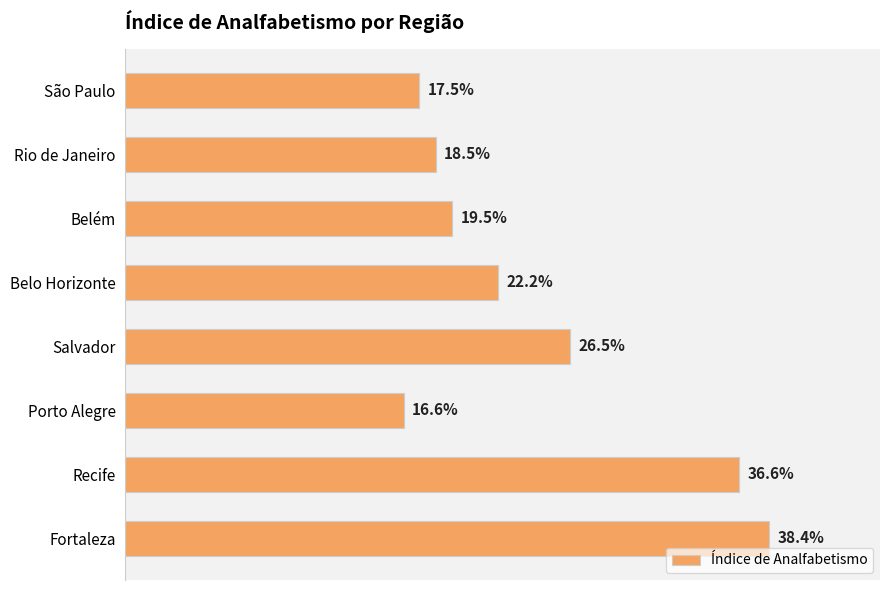

List the labels in order of value, smallest first.

Porto Alegre, São Paulo, Rio de Janeiro, Belém, Belo Horizonte, Salvador, Recife, Fortaleza